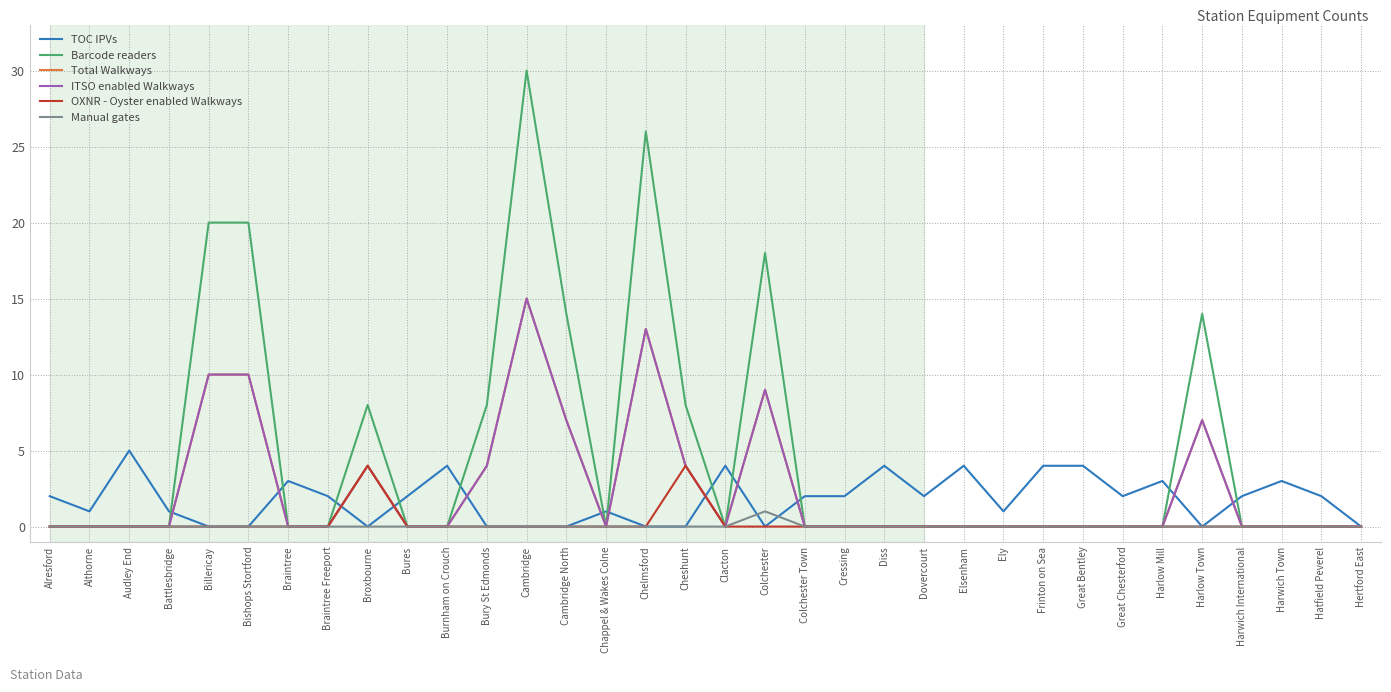

Does the chart display data point markers on the line(s)?

No